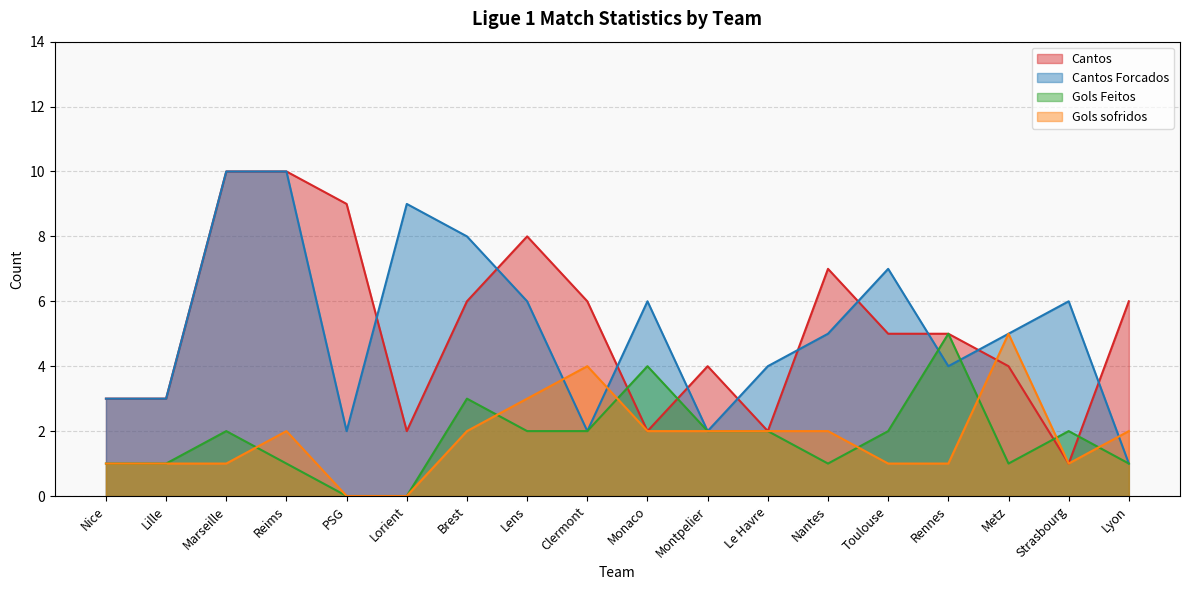

How many intersections are there between Gols Feitos and Cantos?

4